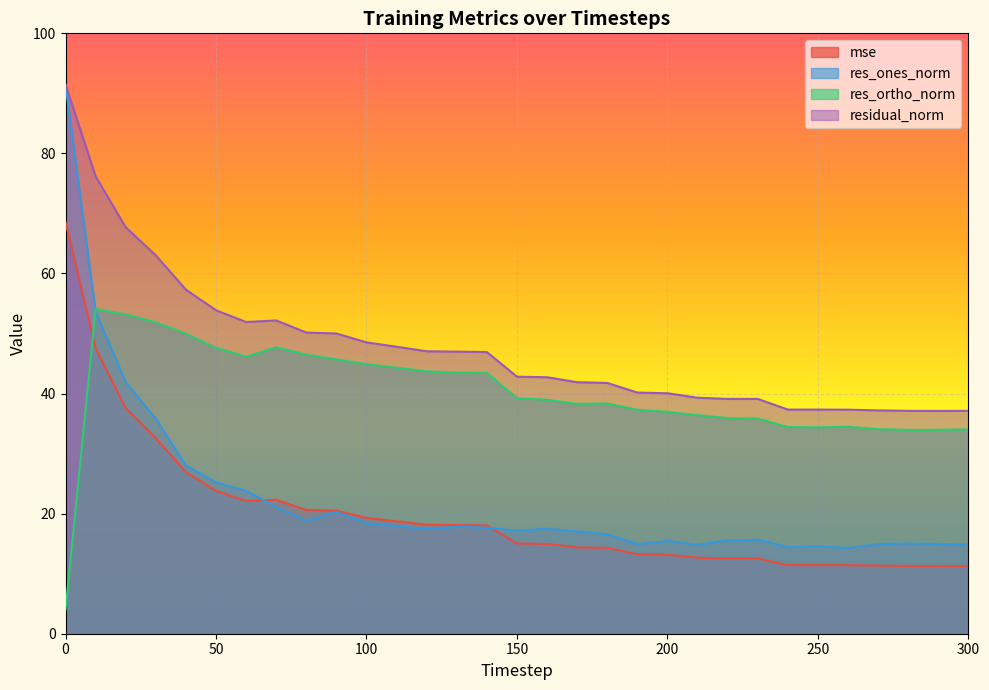

How many data points in mse are less than 15?

15